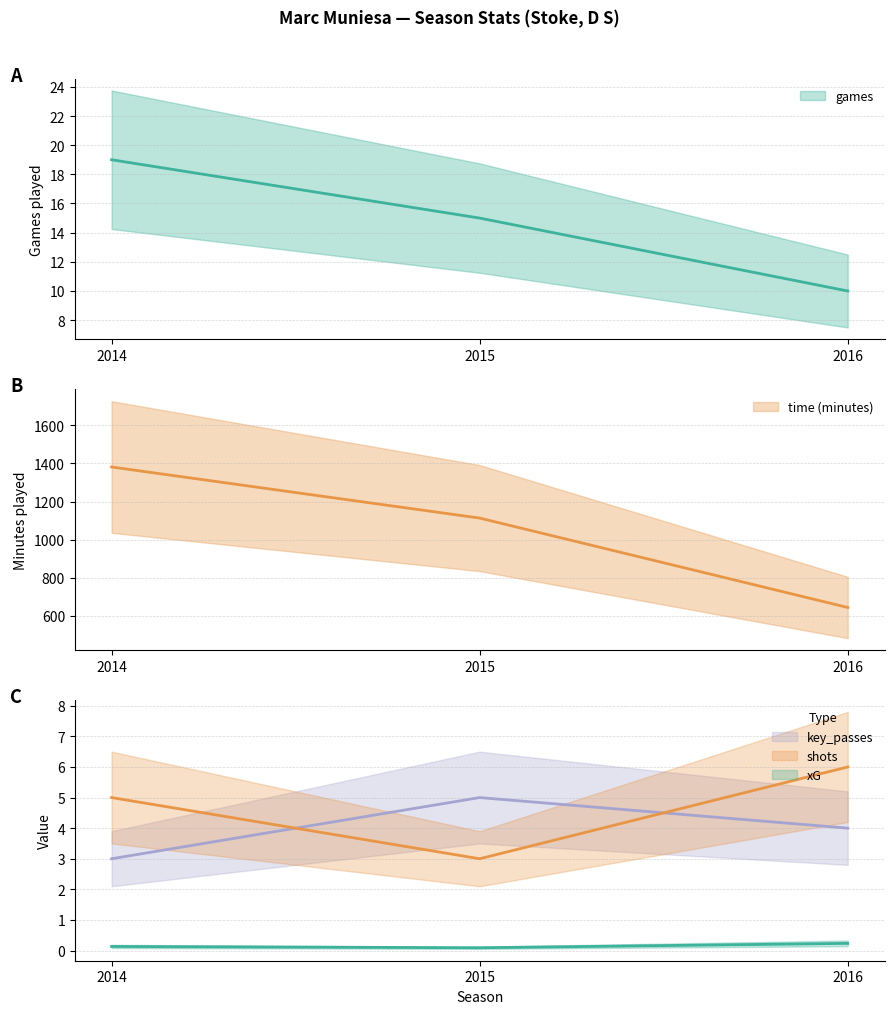

The key_passes series shows 3.0 at 2014. True or false?

True